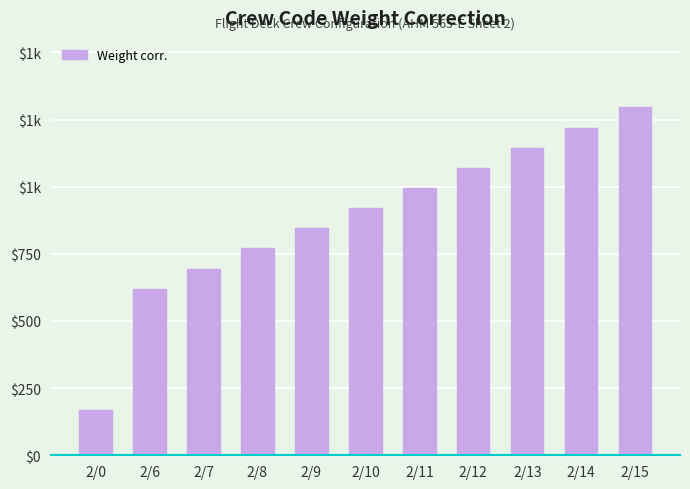

Are the bars horizontal?

No